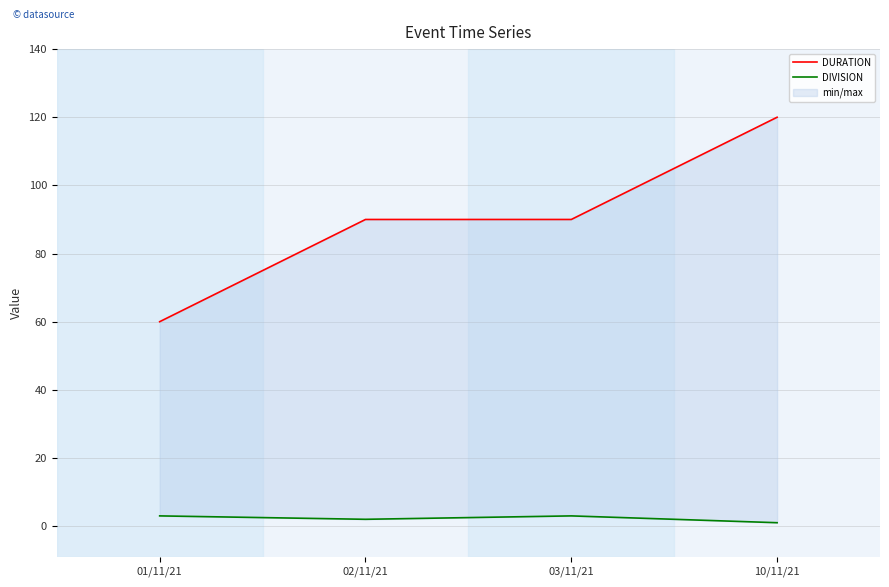

True or false: DIVISION and DURATION cross at least once.

False